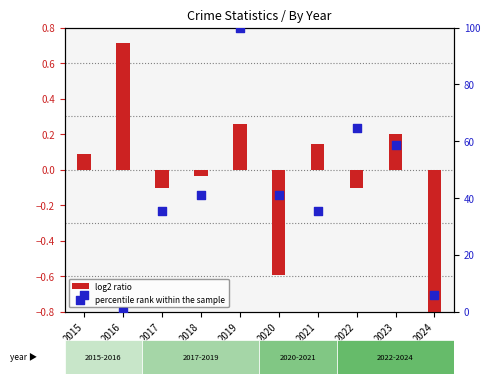

Which series has the largest total across all categories?

percentile rank within the sample